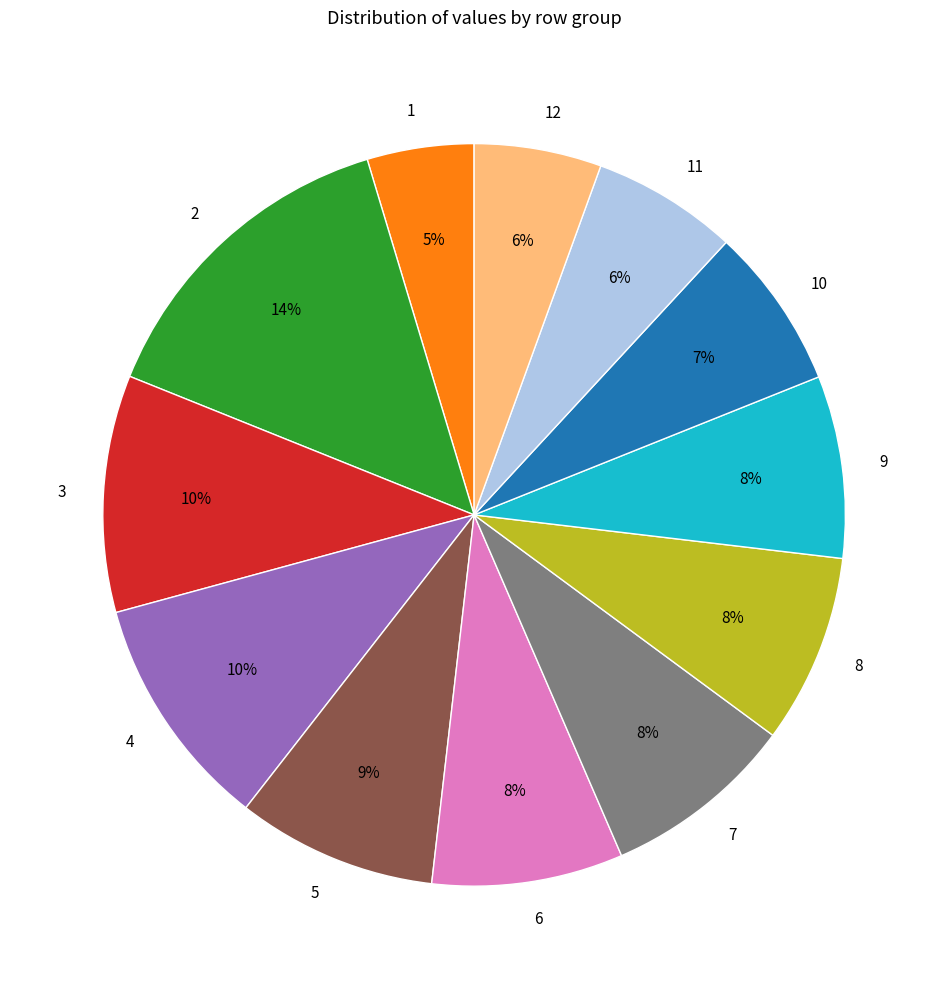

Is the sum of 2 and 8 greater than half?

No